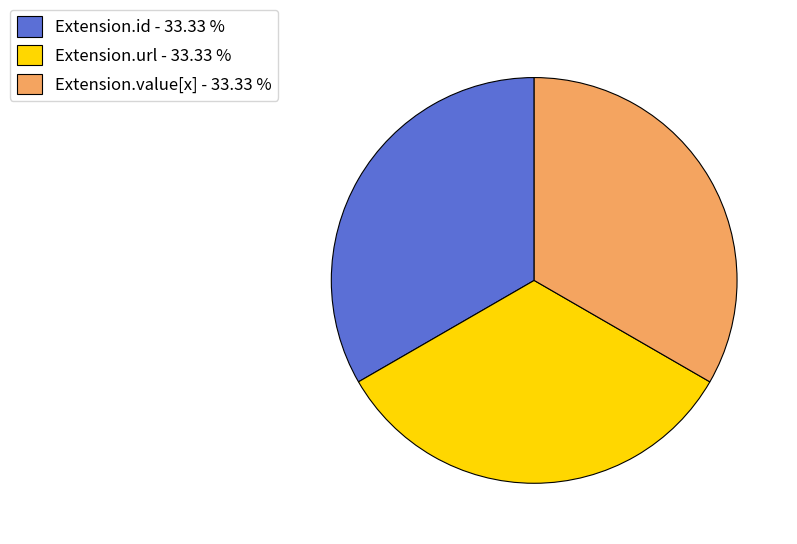

Is Extension.value[x] - 33.33 % the majority of the pie?

No